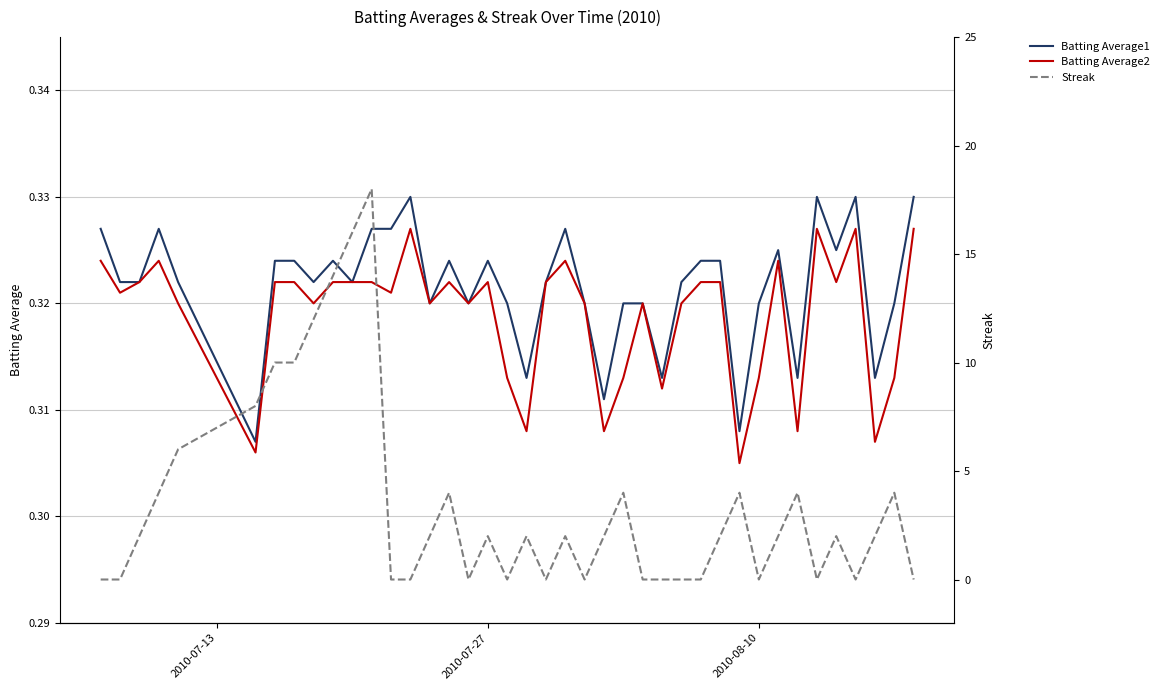

Count the Streak values in the range 0 to 4.

32